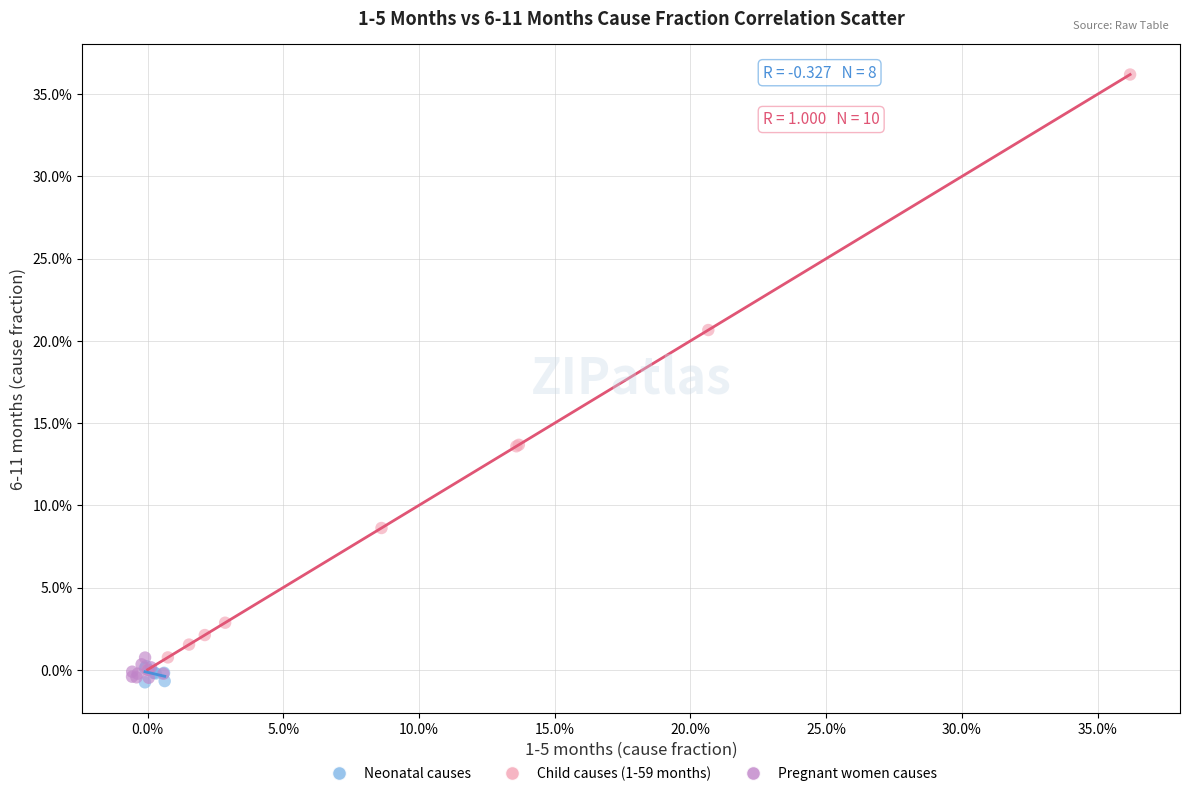

Which series reaches the maximum Y coordinate?

Child causes (1-59 months)